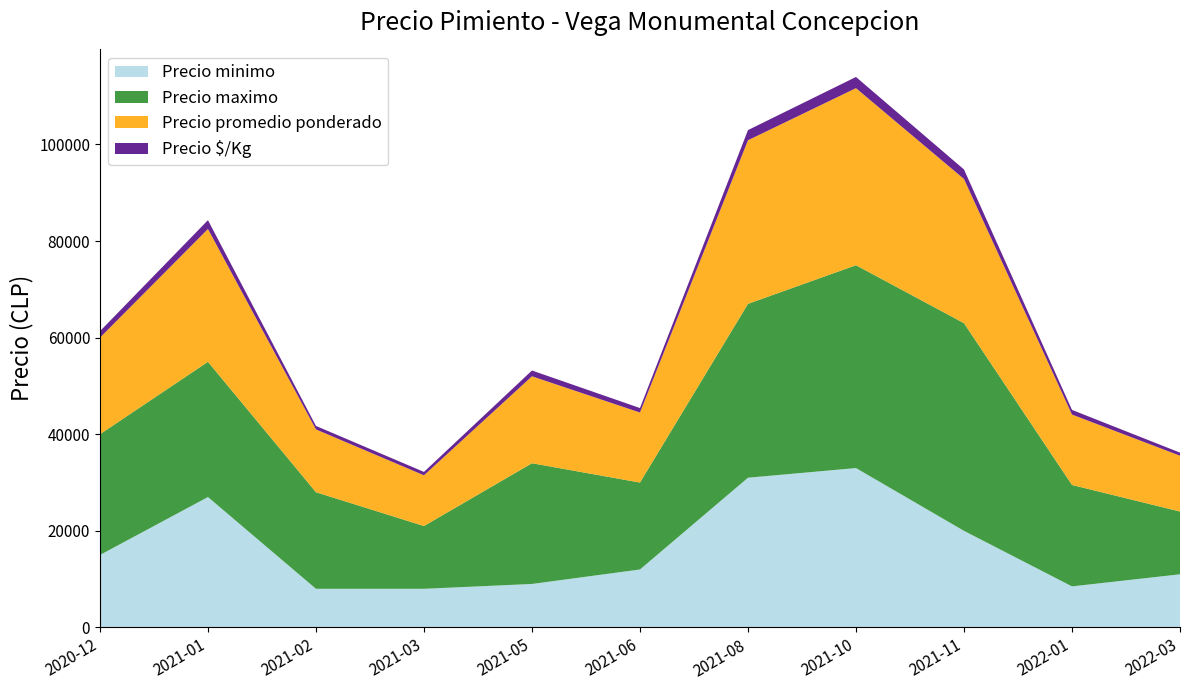

Reading right to left, list all the values displayed in this chart.

Precio minimo: 11000	8500	20000	33000	31000	12000	9000	8000	8000	27000	15000
Precio maximo: 13000	21000	43000	42000	36000	18000	25000	13000	20000	28000	25000
Precio promedio ponderado: 11556	14578	29855	36667	33875	14500	18000	10500	13000	27500	20000
Precio $/Kg: 642	961	1974	2313	2103	927	1200	700	722	1833	1333